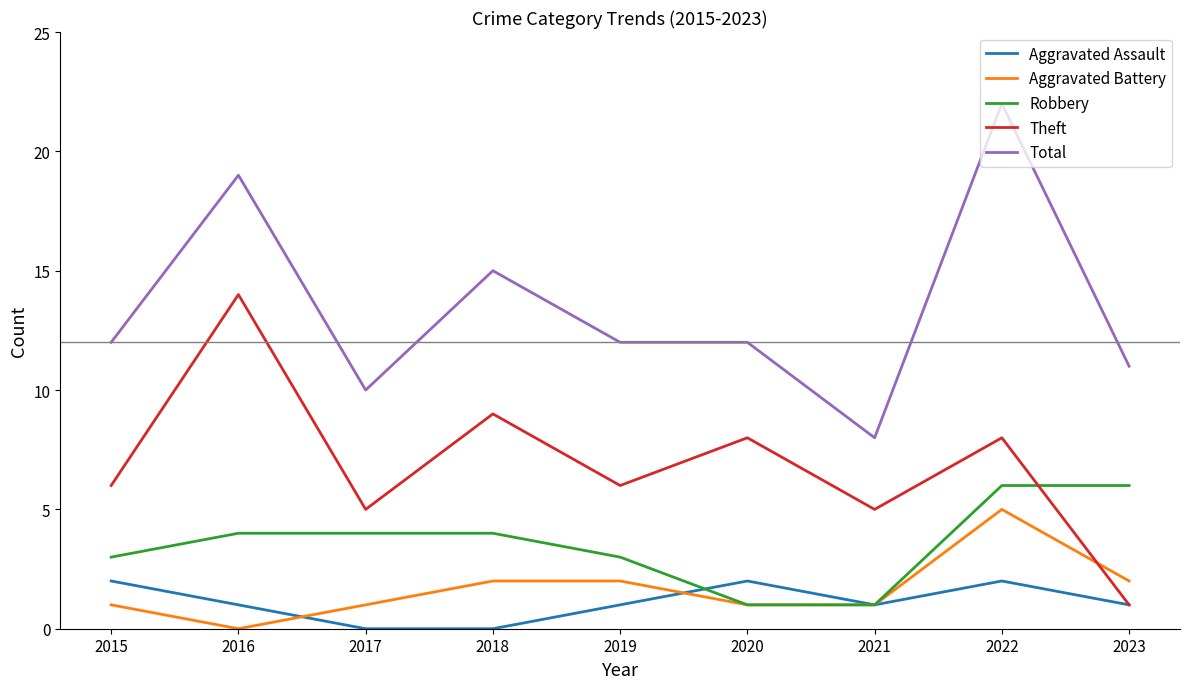

Which category has the lowest value in the Theft series?

2023